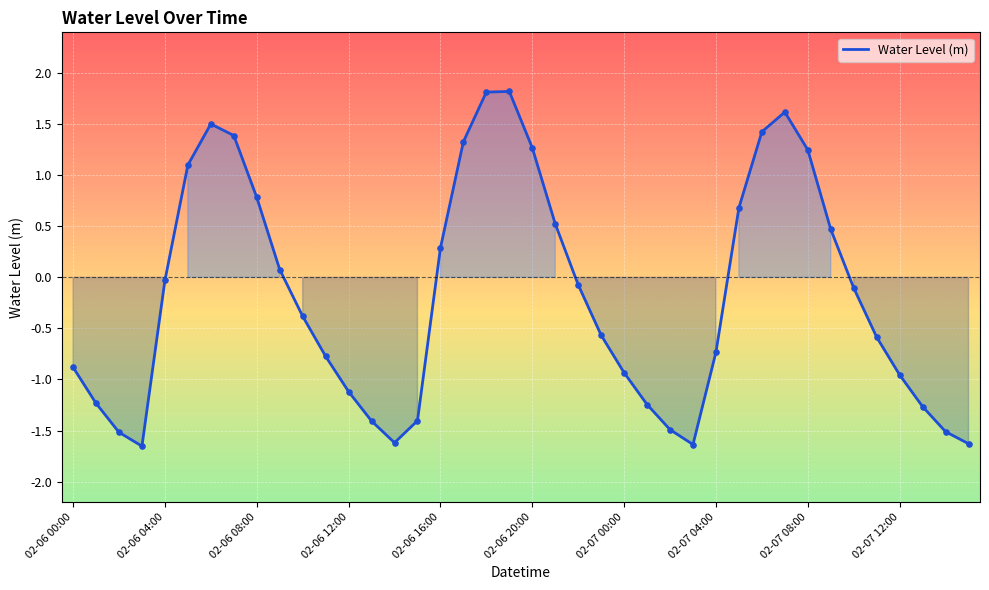

What is the difference between the maximum and minimum values?

3.5